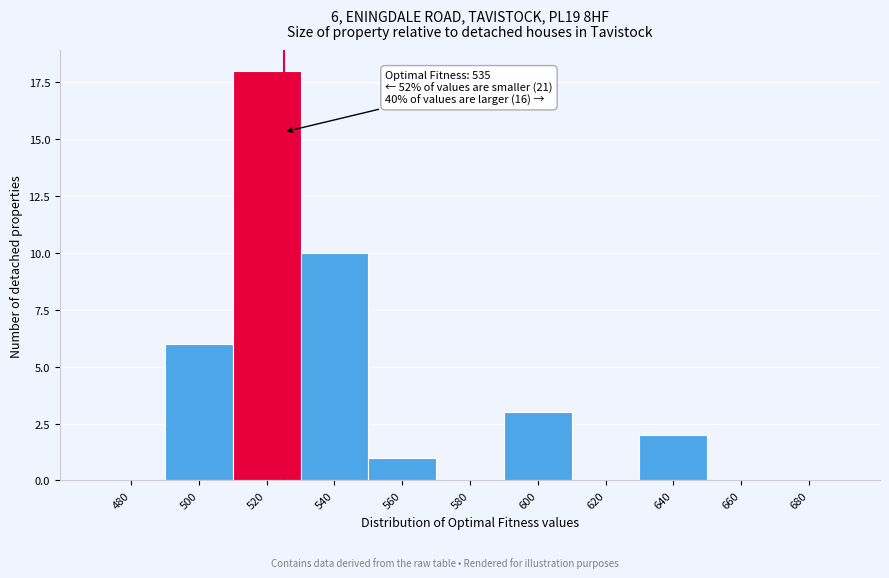

Reading left to right, extract all data points from this chart.

480=0	500=6	520=18	540=10	560=1	580=0	600=3	620=0	640=2	660=0	680=0